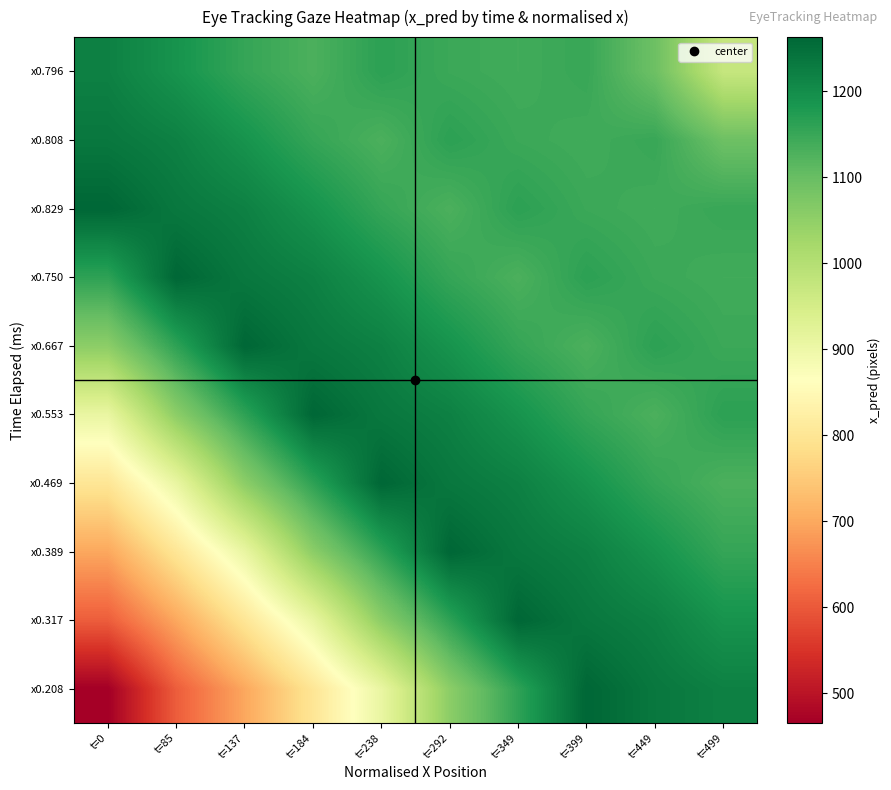

Reading left to right, extract all data points from this chart.

x0.208: t=0=465.5	t=85=605.7	t=137=698.0	t=184=800.8	t=238=908.1	t=292=1054.8	t=349=1160.4	t=399=1262.7	t=449=1234.9	t=499=1219.8
x0.317: t=0=605.7	t=85=698.0	t=137=800.8	t=184=908.1	t=238=1054.8	t=292=1160.4	t=349=1262.7	t=399=1234.9	t=449=1219.8	t=499=1189.1
x0.389: t=0=698.0	t=85=800.8	t=137=908.1	t=184=1054.8	t=238=1160.4	t=292=1262.7	t=349=1234.9	t=399=1219.8	t=449=1189.1	t=499=1153.4
x0.469: t=0=800.8	t=85=908.1	t=137=1054.8	t=184=1160.4	t=238=1262.7	t=292=1234.9	t=349=1219.8	t=399=1189.1	t=449=1153.4	t=499=1129.8
x0.553: t=0=908.1	t=85=1054.8	t=137=1160.4	t=184=1262.7	t=238=1234.9	t=292=1219.8	t=349=1189.1	t=399=1153.4	t=449=1129.8	t=499=1163.0
x0.667: t=0=1054.8	t=85=1160.4	t=137=1262.7	t=184=1234.9	t=238=1219.8	t=292=1189.1	t=349=1153.4	t=399=1129.8	t=449=1163.0	t=499=1146.9
x0.750: t=0=1160.4	t=85=1262.7	t=137=1234.9	t=184=1219.8	t=238=1189.1	t=292=1153.4	t=349=1129.8	t=399=1163.0	t=449=1146.9	t=499=1141.1
x0.829: t=0=1262.7	t=85=1234.9	t=137=1219.8	t=184=1189.1	t=238=1153.4	t=292=1129.8	t=349=1163.0	t=399=1146.9	t=449=1141.1	t=499=1150.3
x0.808: t=0=1234.9	t=85=1219.8	t=137=1189.1	t=184=1153.4	t=238=1129.8	t=292=1163.0	t=349=1146.9	t=399=1141.1	t=449=1150.3	t=499=1093.1
x0.796: t=0=1219.8	t=85=1189.1	t=137=1153.4	t=184=1129.8	t=238=1163.0	t=292=1146.9	t=349=1141.1	t=399=1150.3	t=449=1093.1	t=499=973.7